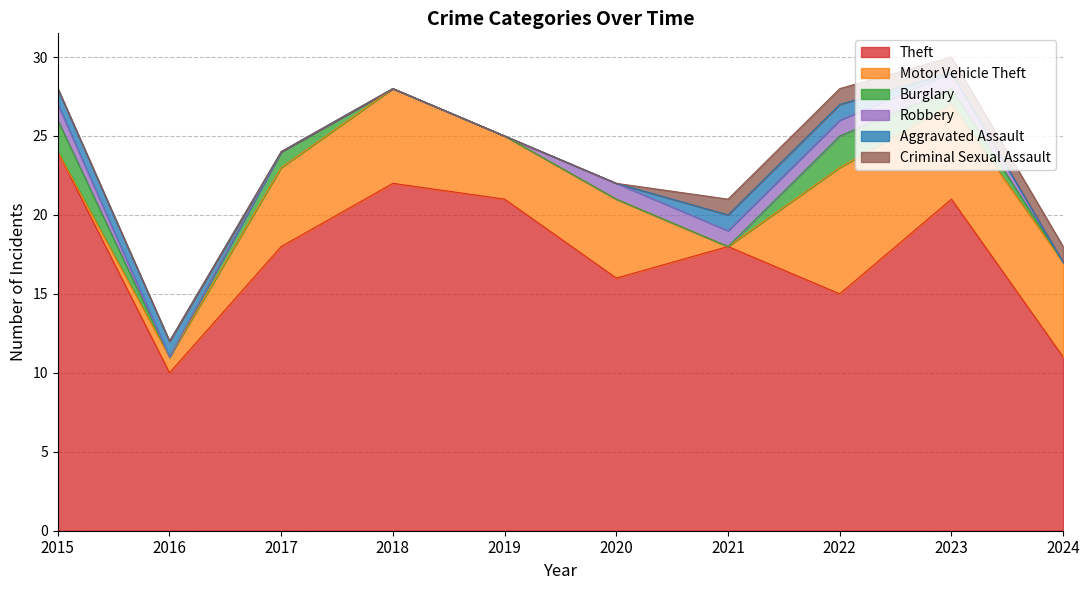

What is the difference between the maximum and minimum values in the Theft series?

14